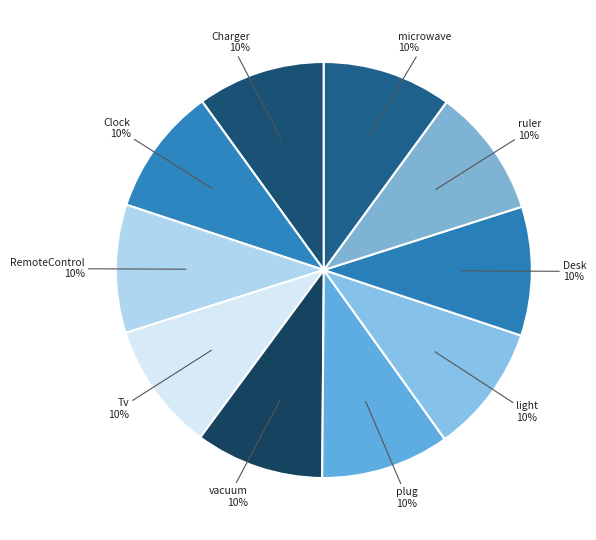

Does RemoteControl represent more than half of the total?

No